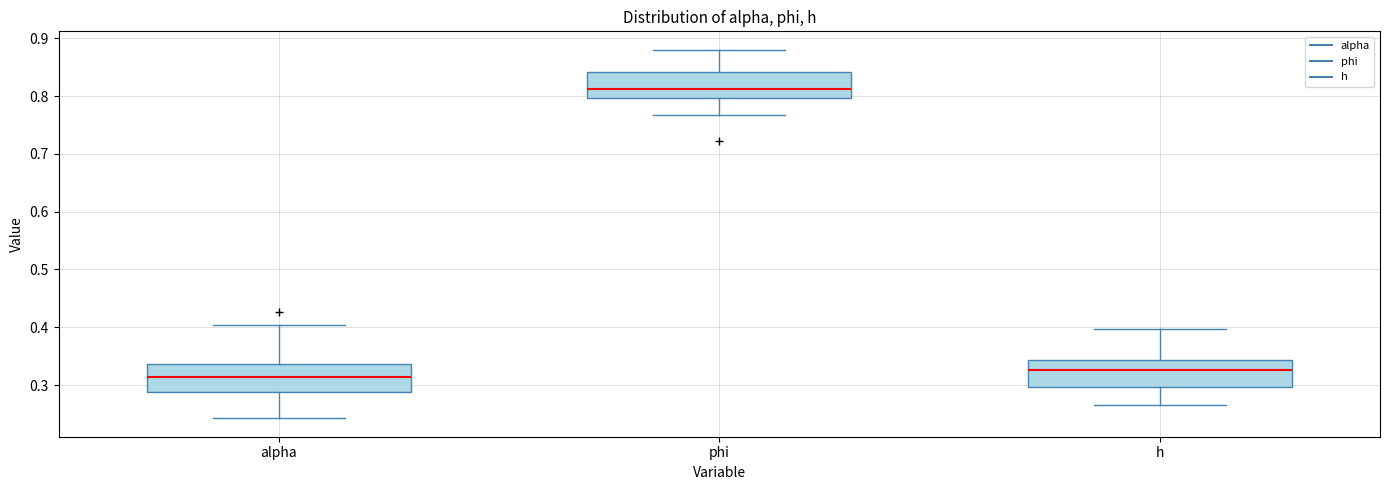

Where does the upper whisker of the box for phi end on the y-axis? The values are not printed on the chart, so give them approximately, as read against the axis.

0.88